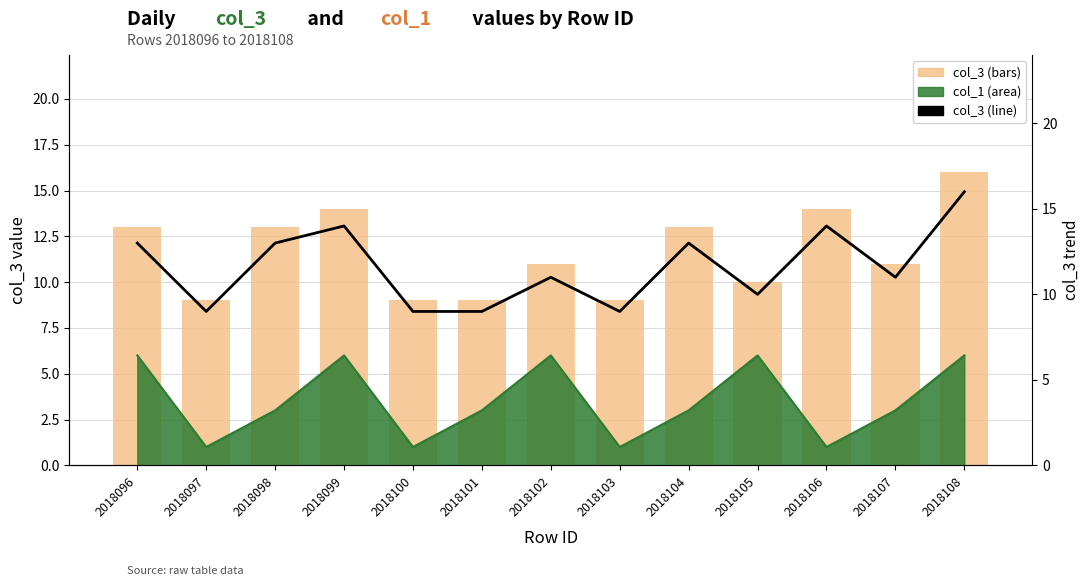

Between 2018096 and 2018104, which series saw the biggest shift?

col_3